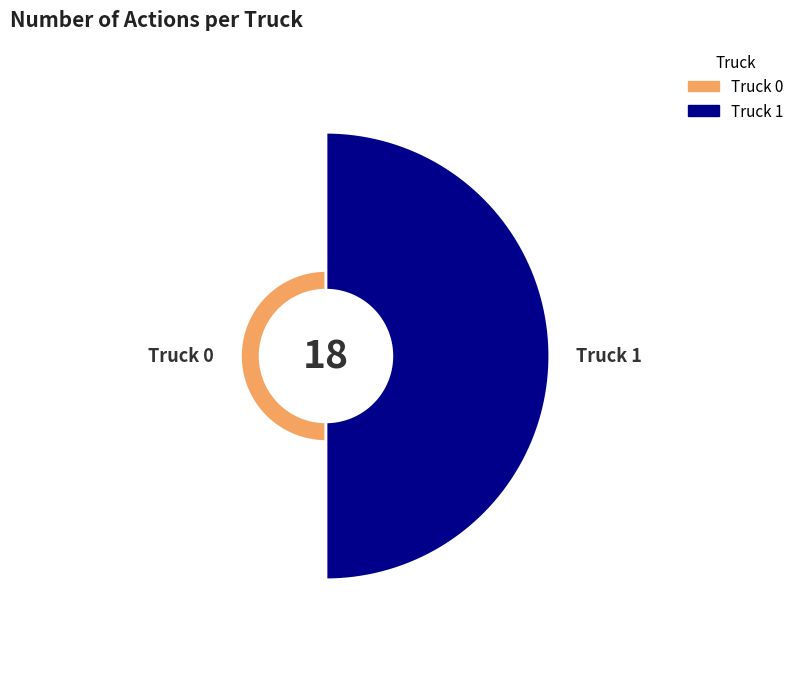

Which category has the biggest portion of the pie?

Truck 1